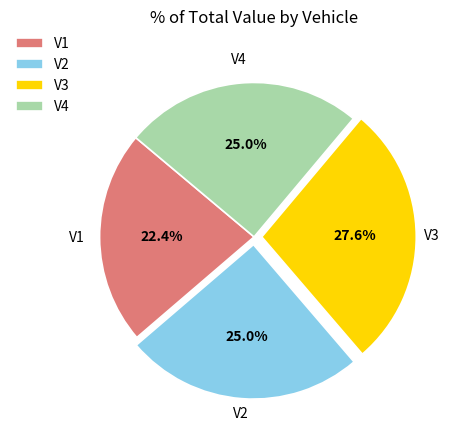

Between V1 and V2, which is larger?

V2